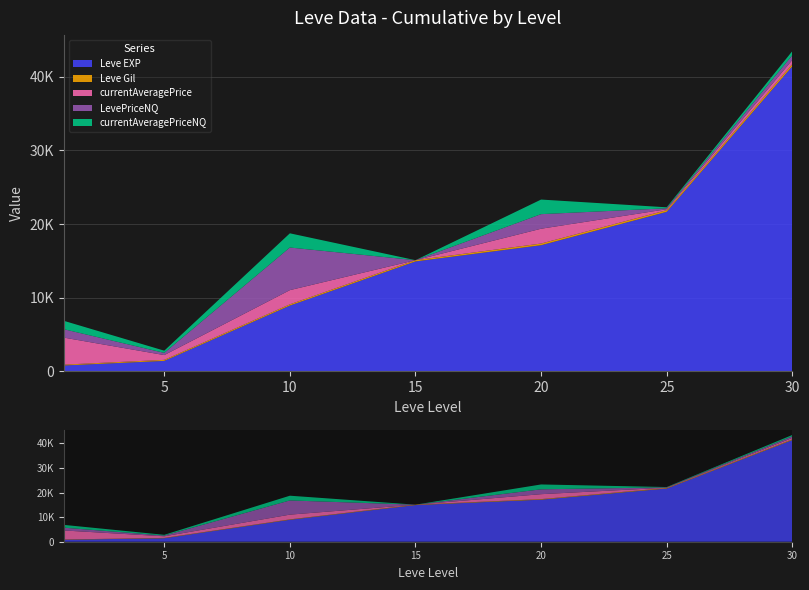

Reading right to left, list all the values displayed in this chart.

Leve EXP: 41410.0	21650.0	17120.0	14920.0	8930.0	1420.0	800.0
Leve Gil: 296.0	229.0	230.0	172.0	169.0	140.0	113.0
currentAveragePrice: 558.2	129.6	2010.5	0.0	1928.0	649.5	3670.6
LevePriceNQ: 645.7	129.6	1979.7	0.0	5783.9	299.0	1139.4
currentAveragePriceNQ: 558.2	129.6	1979.7	0.0	1928.0	299.0	1139.4